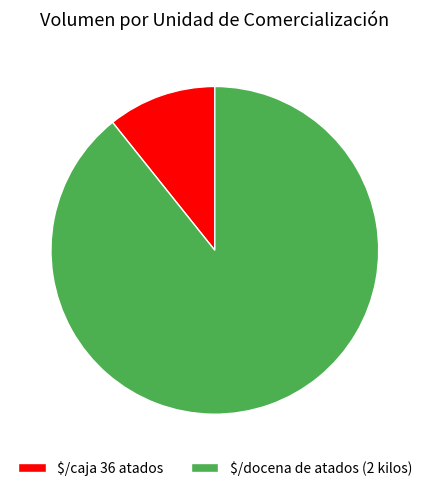

Which category has the smallest portion of the pie?

$/caja 36 atados